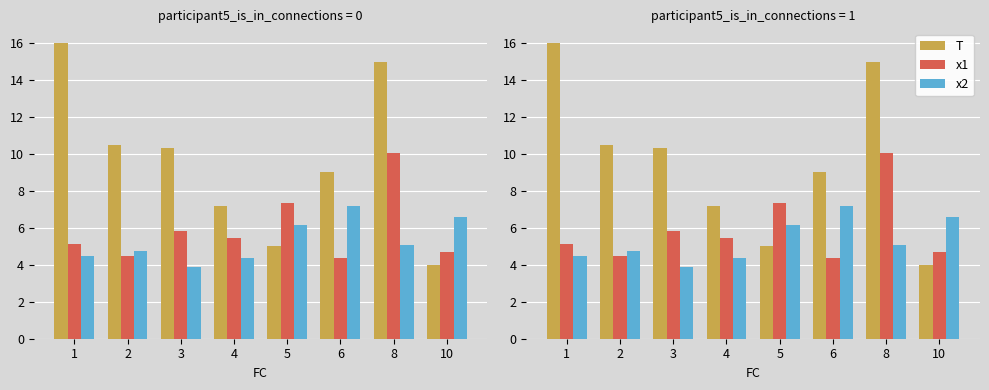

Which category has the highest value in the x2 series?

6